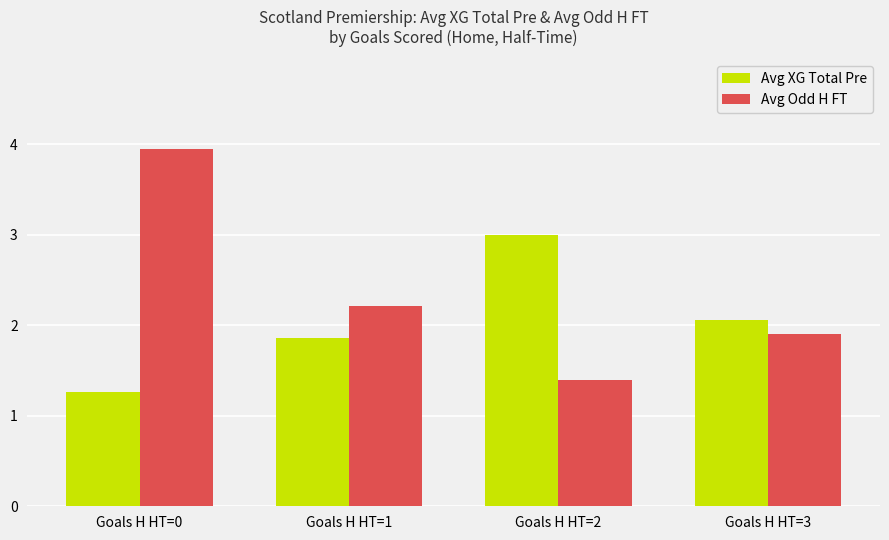

How many data points in Avg Odd H FT are above 2?

2